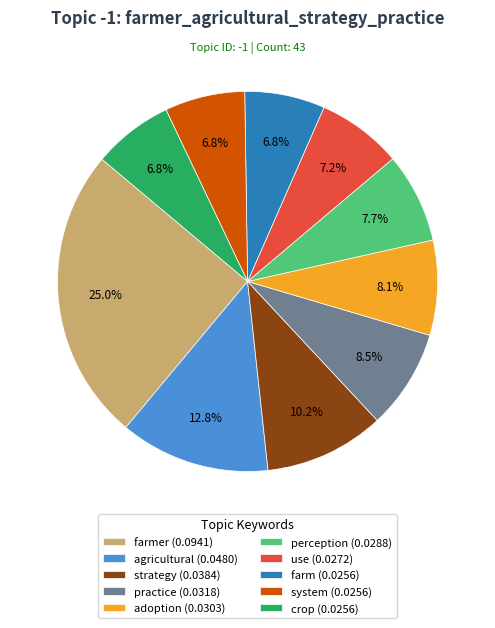

To the nearest percent, what is the difference between the largest and smallest slice percentages?

18%